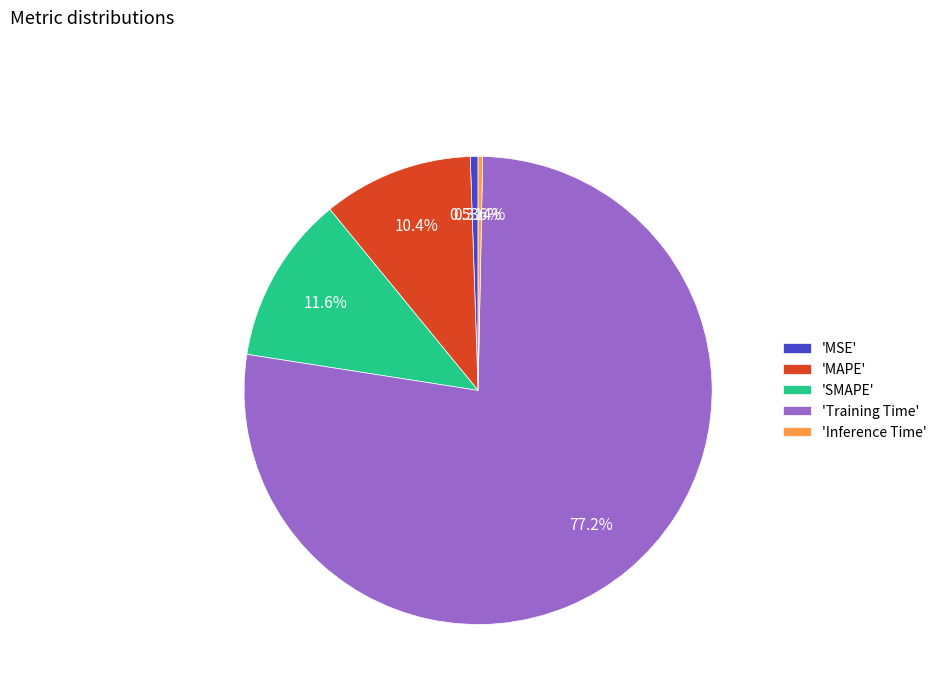

How many slices are in this pie chart?

5